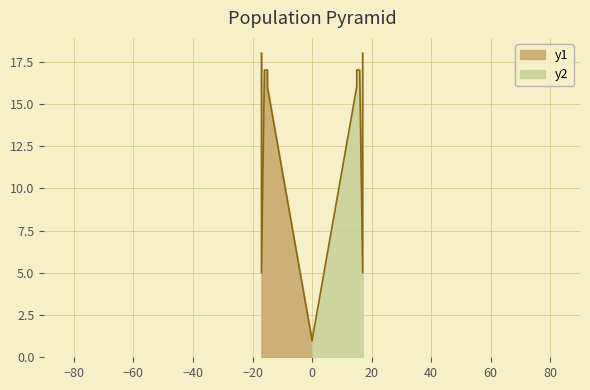

Which series has the largest total across all categories?

y1